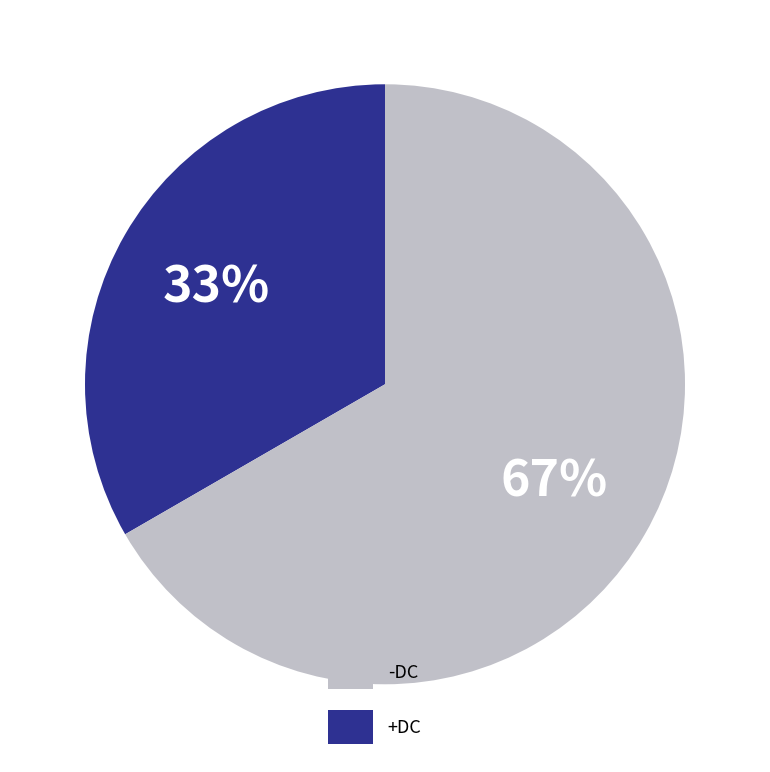

To the nearest percent, what is the combined percentage of -DC and +DC?

100%